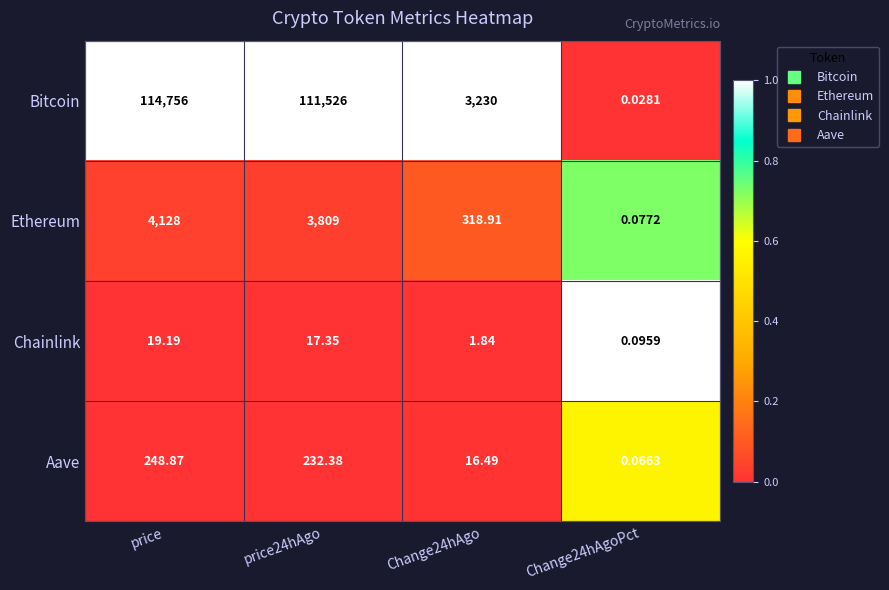

Is the value of Aave at price24hAgo greater than the value of Chainlink at price24hAgo?

Yes